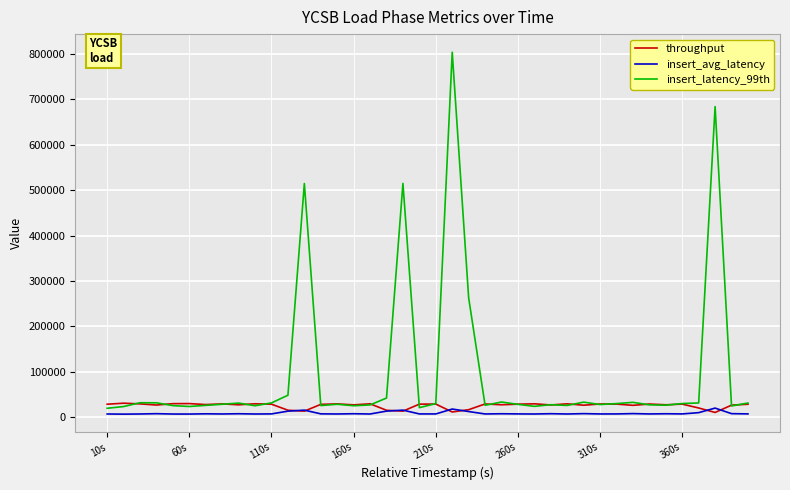

What are all the series names shown in the legend?

throughput, insert_avg_latency, insert_latency_99th